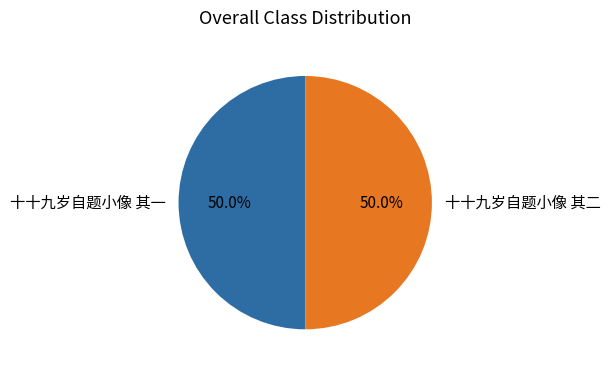

What is the total percentage of 十十九岁自题小像 其一 and 十十九岁自题小像 其二?

100.0%